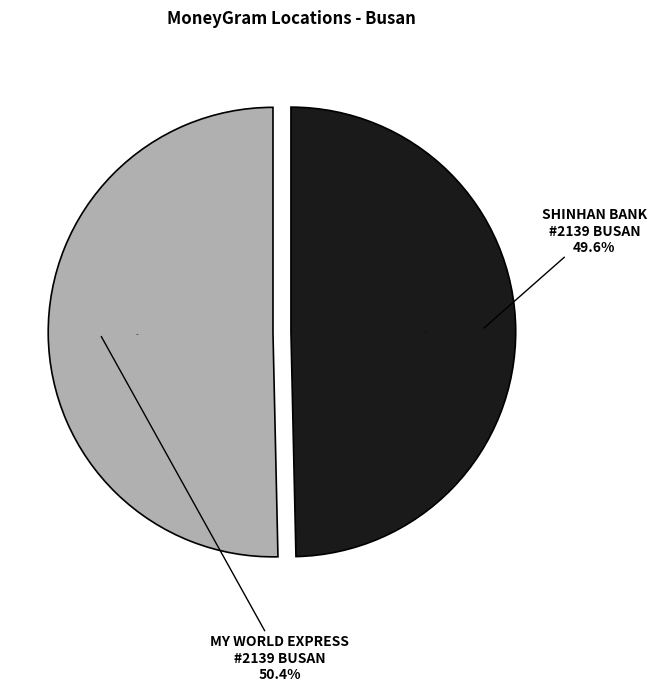

Which category has the biggest portion of the pie?

MY WORLD EXPRESS - #2139 - BUSAN - DANGN